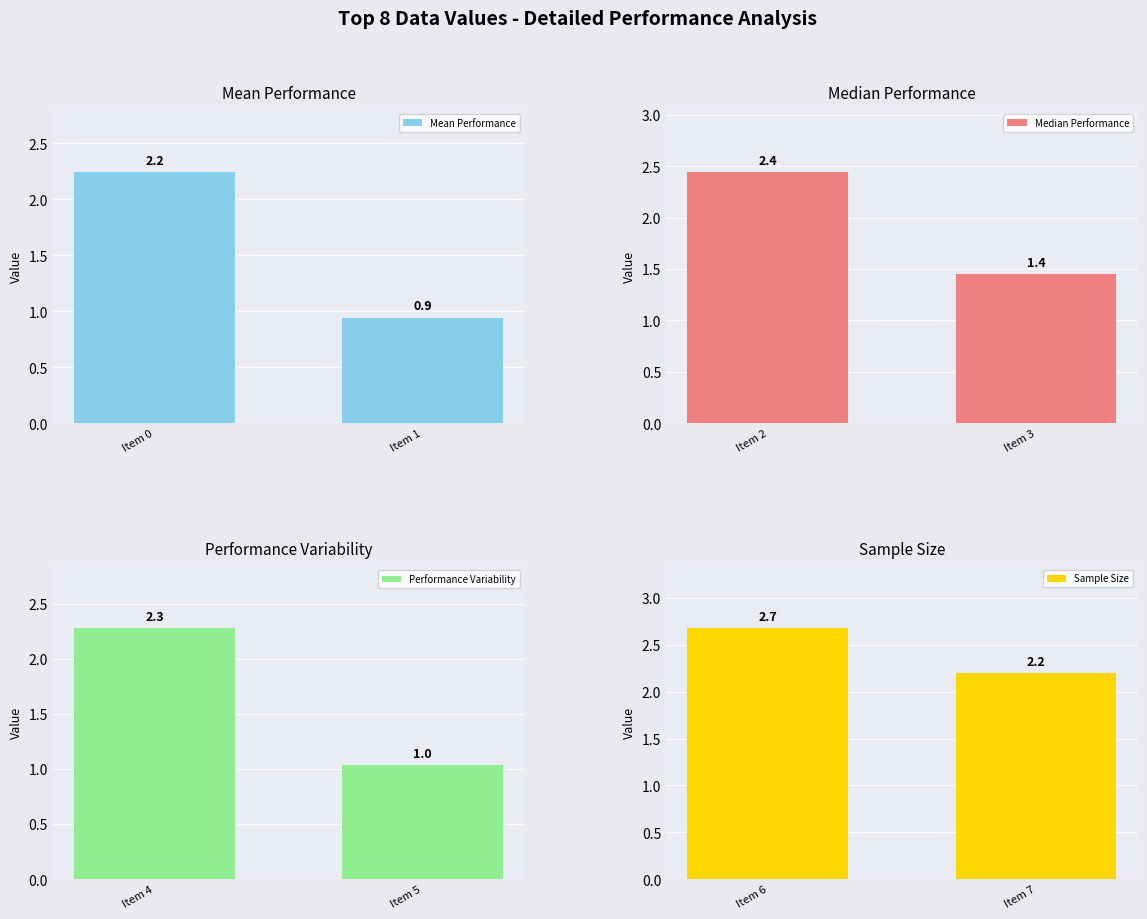

Rank the categories by Mean Performance value from lowest to highest.

Item 1, Item 0